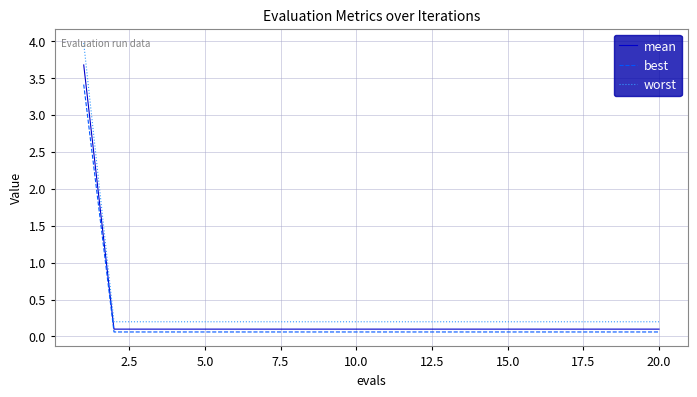

What is the difference between the maximum and second lowest values in the mean series?

3.6